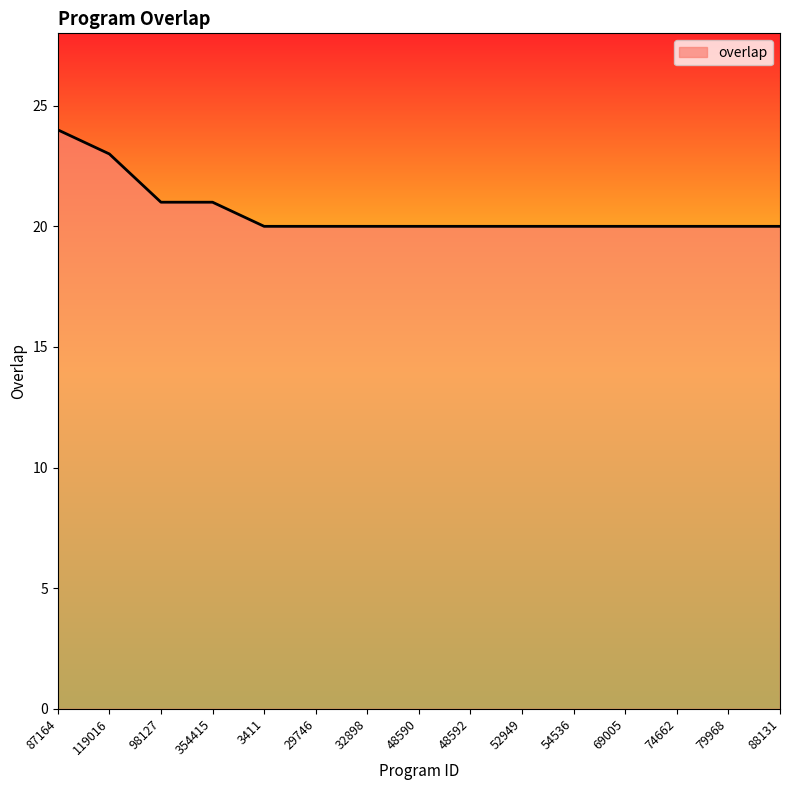

The value at 88131 is 31. True or false?

False